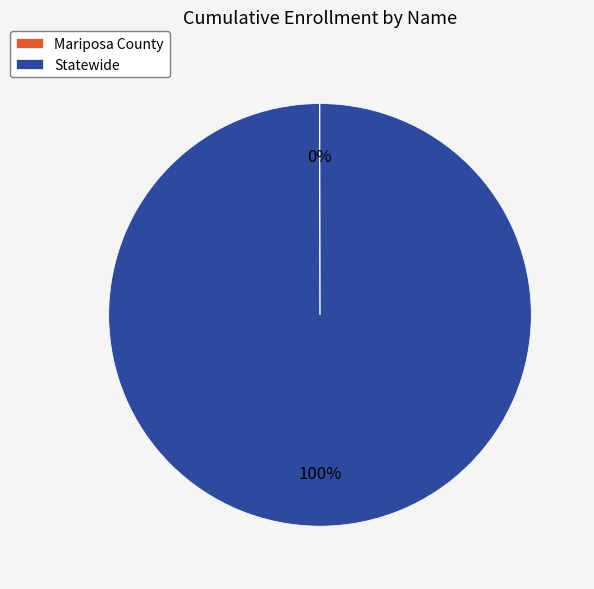

Which slice is the largest?

Statewide